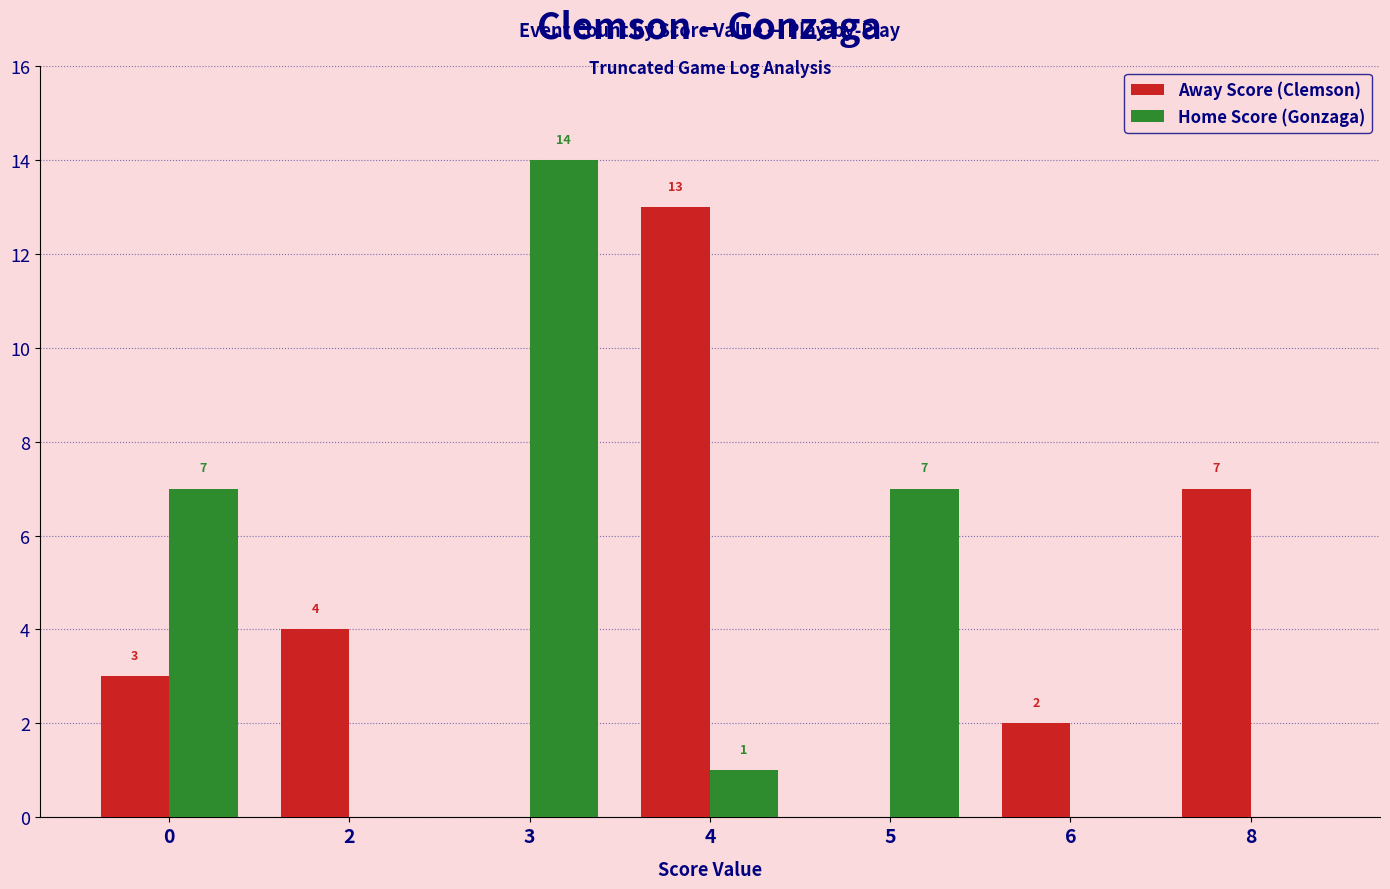

What is the total value across all series at 2?

4